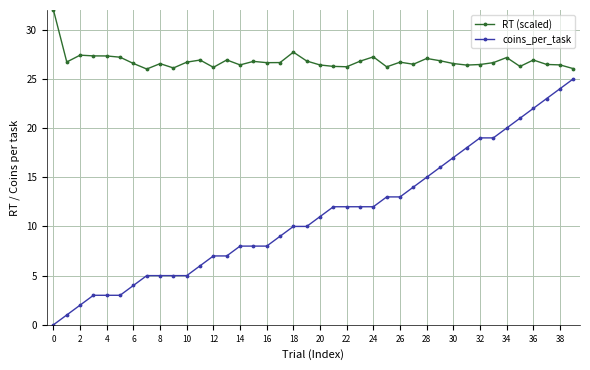

True or false: coins_per_task and RT (scaled) intersect in this chart.

False